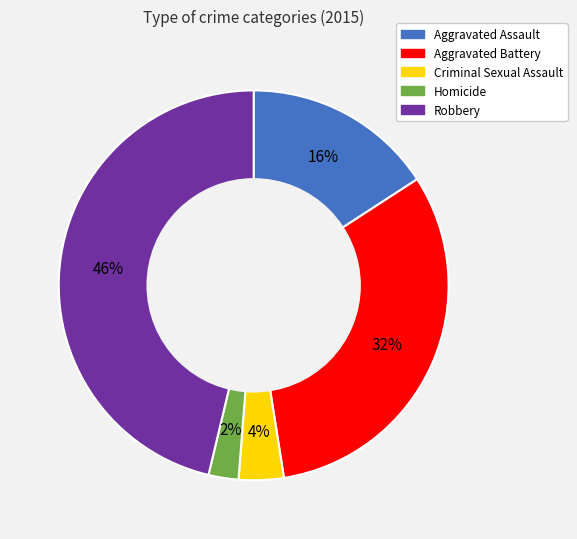

Between Aggravated Battery and Homicide, which is larger?

Aggravated Battery